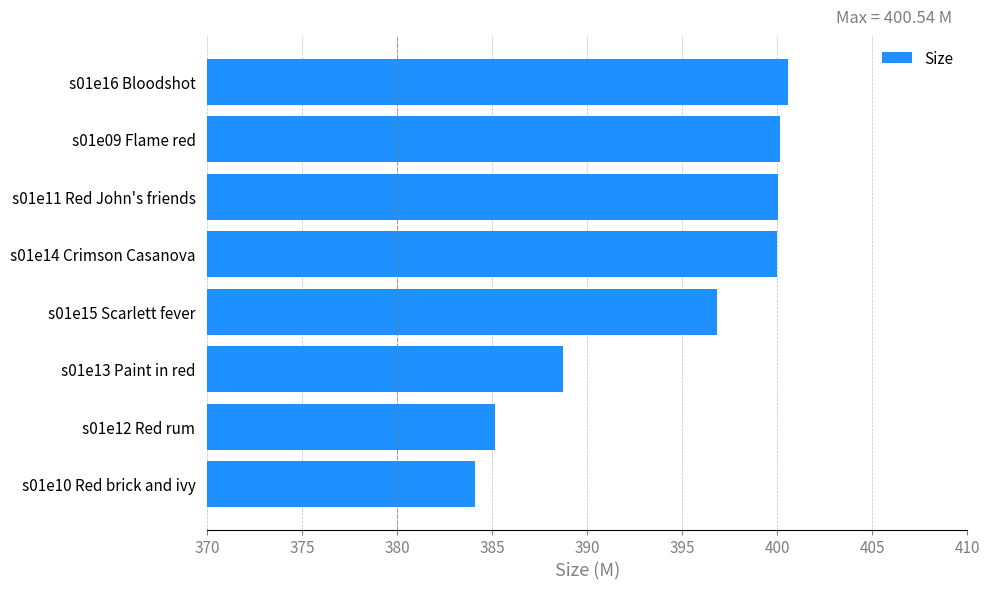

How many data points are less than 400?

4